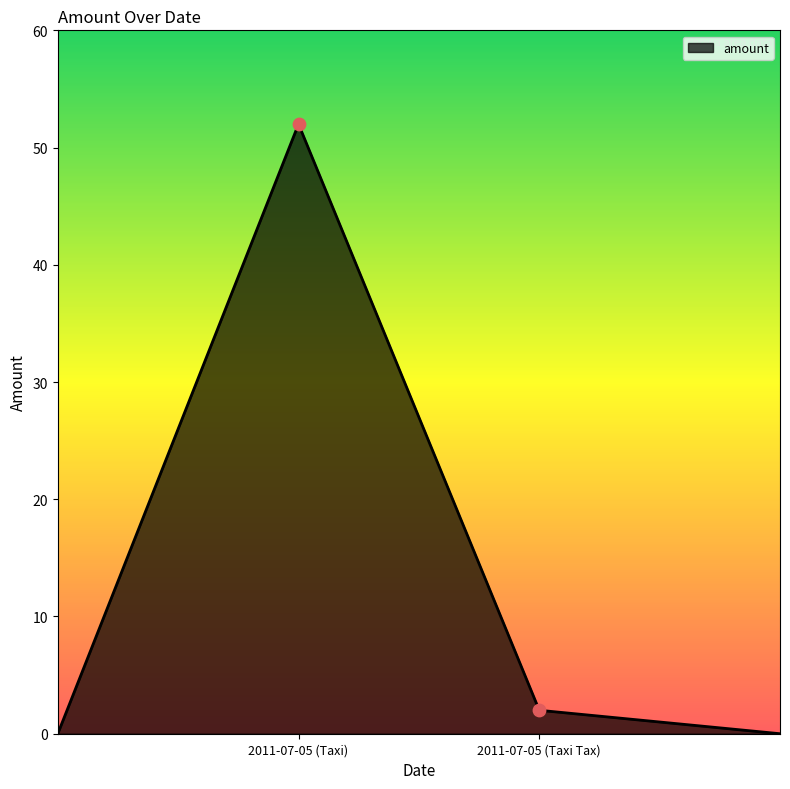

How many interior local peaks (higher than both neighbors) does the data have?

1